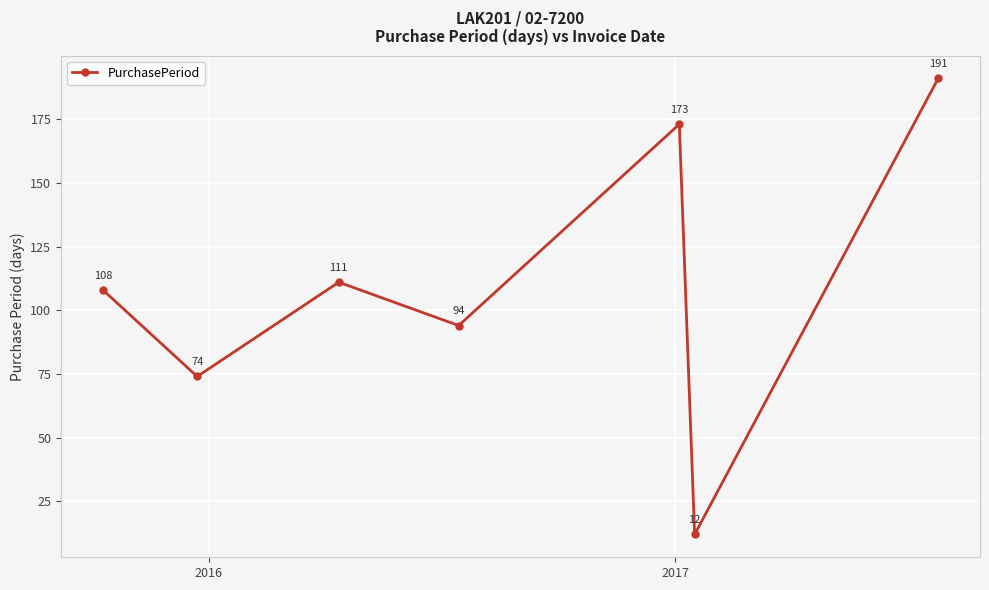

What is the greatest value displayed?

191